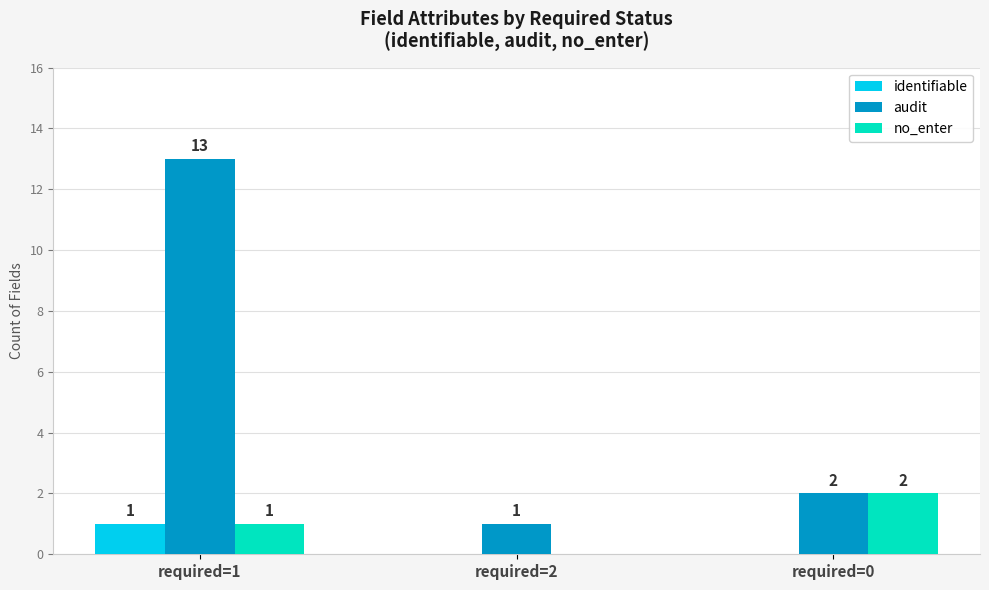

What is the approximate value of audit at required=1?

13